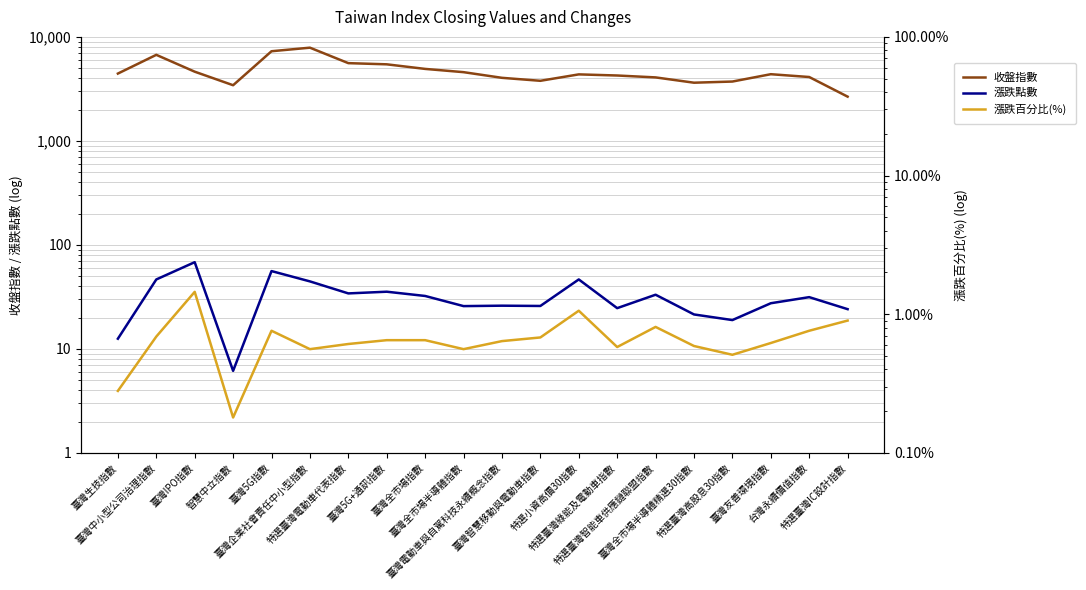

At how many categories does at least one series exceed 7571?

1